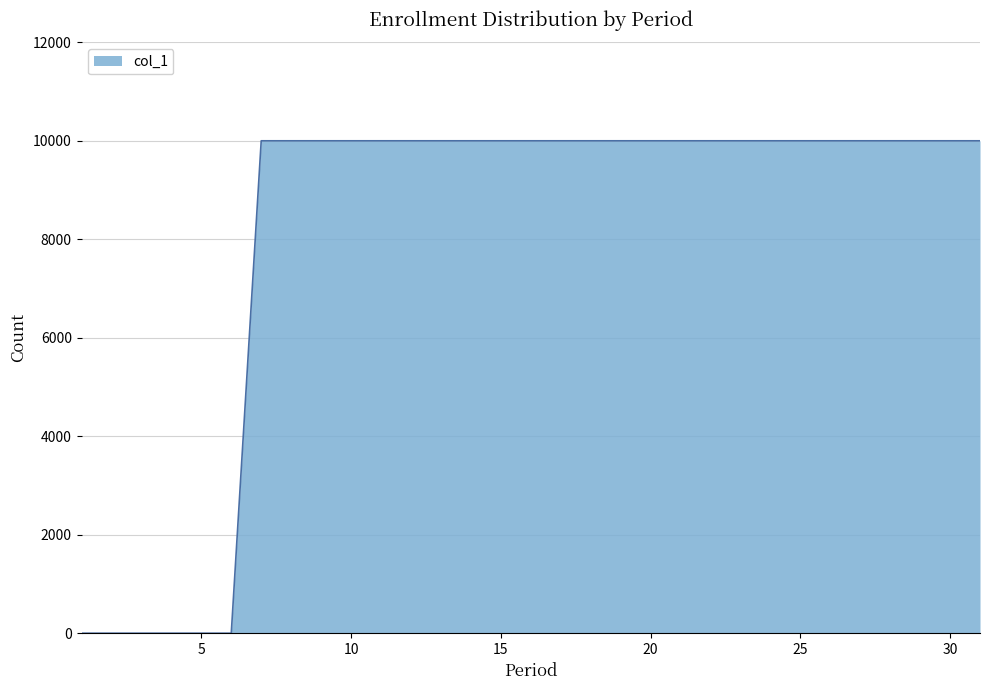

What is the difference between the maximum and minimum values?

10000